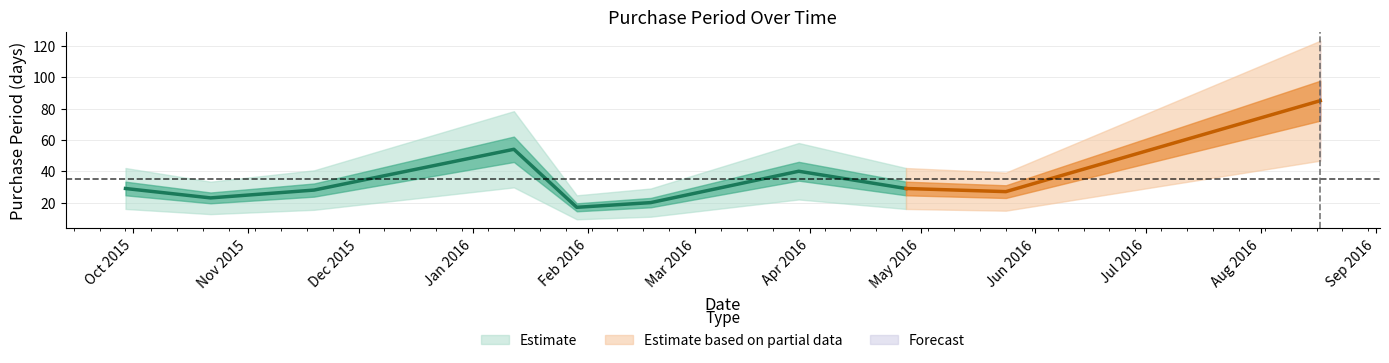

At which category does the chart reach its peak across all series?

2016-08-17